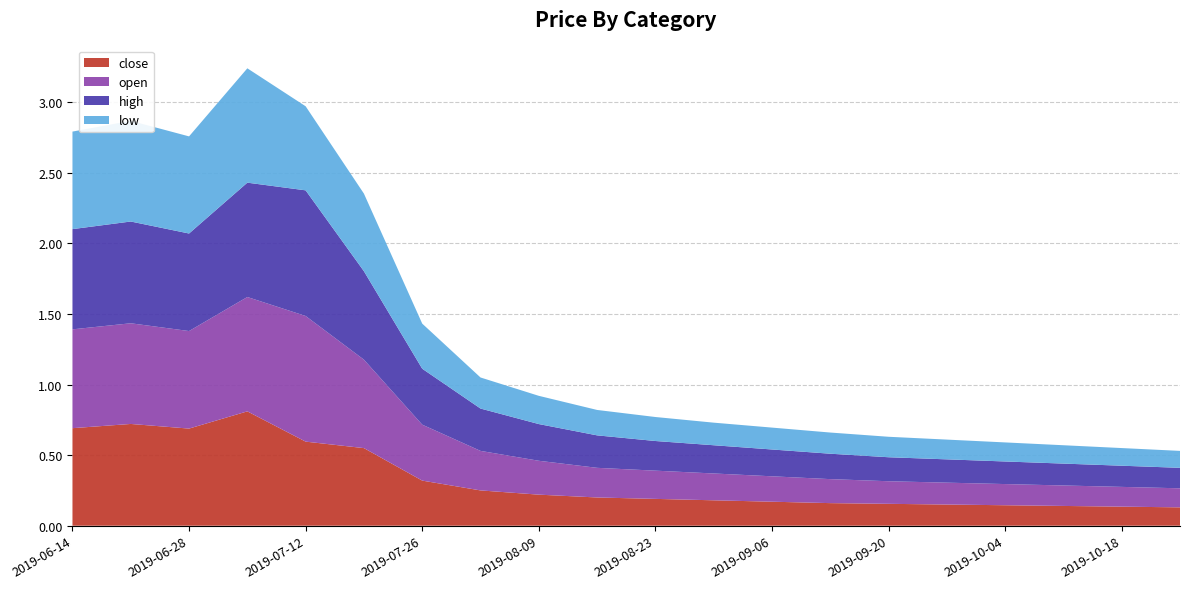

Reading right to left, list all the values displayed in this chart.

close: 2019-10-25=0.1	2019-10-18=0.1	2019-10-11=0.1	2019-10-04=0.1	2019-09-27=0.1	2019-09-20=0.2	2019-09-13=0.2	2019-09-06=0.2	2019-08-30=0.2	2019-08-23=0.2	2019-08-16=0.2	2019-08-09=0.2	2019-08-02=0.2	2019-07-26=0.3	2019-07-19=0.5	2019-07-12=0.6	2019-07-05=0.8	2019-06-28=0.7	2019-06-21=0.7	2019-06-14=0.7
open: 2019-10-25=0.1	2019-10-18=0.1	2019-10-11=0.1	2019-10-04=0.1	2019-09-27=0.2	2019-09-20=0.2	2019-09-13=0.2	2019-09-06=0.2	2019-08-30=0.2	2019-08-23=0.2	2019-08-16=0.2	2019-08-09=0.2	2019-08-02=0.3	2019-07-26=0.4	2019-07-19=0.6	2019-07-12=0.9	2019-07-05=0.8	2019-06-28=0.7	2019-06-21=0.7	2019-06-14=0.7
high: 2019-10-25=0.1	2019-10-18=0.1	2019-10-11=0.2	2019-10-04=0.2	2019-09-27=0.2	2019-09-20=0.2	2019-09-13=0.2	2019-09-06=0.2	2019-08-30=0.2	2019-08-23=0.2	2019-08-16=0.2	2019-08-09=0.3	2019-08-02=0.3	2019-07-26=0.4	2019-07-19=0.6	2019-07-12=0.9	2019-07-05=0.8	2019-06-28=0.7	2019-06-21=0.7	2019-06-14=0.7
low: 2019-10-25=0.1	2019-10-18=0.1	2019-10-11=0.1	2019-10-04=0.1	2019-09-27=0.1	2019-09-20=0.1	2019-09-13=0.1	2019-09-06=0.2	2019-08-30=0.2	2019-08-23=0.2	2019-08-16=0.2	2019-08-09=0.2	2019-08-02=0.2	2019-07-26=0.3	2019-07-19=0.5	2019-07-12=0.6	2019-07-05=0.8	2019-06-28=0.7	2019-06-21=0.7	2019-06-14=0.7